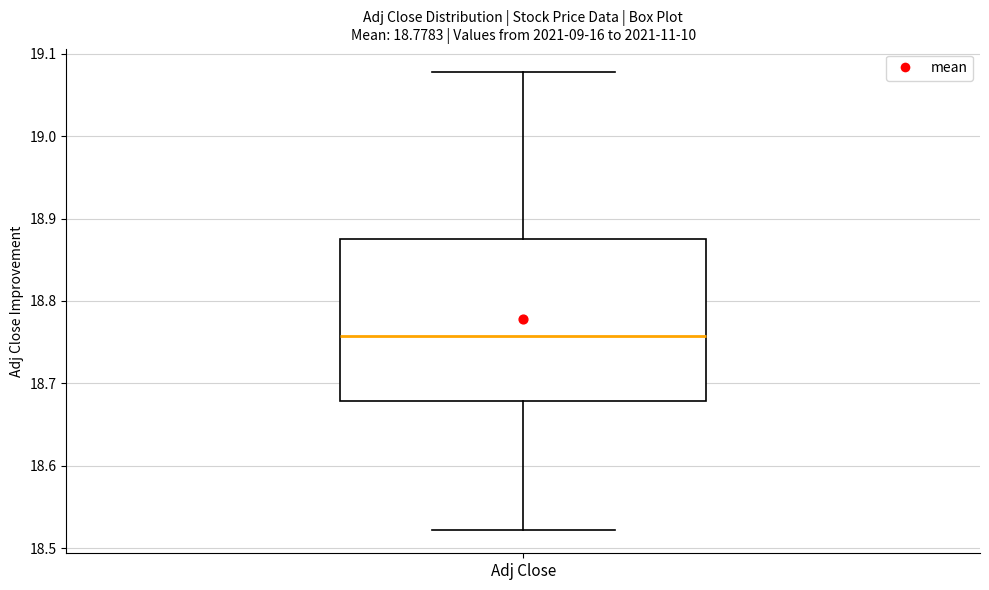

Where does the lower whisker of the box for Adj Close end on the y-axis? The values are not printed on the chart, so give them approximately, as read against the axis.

18.52